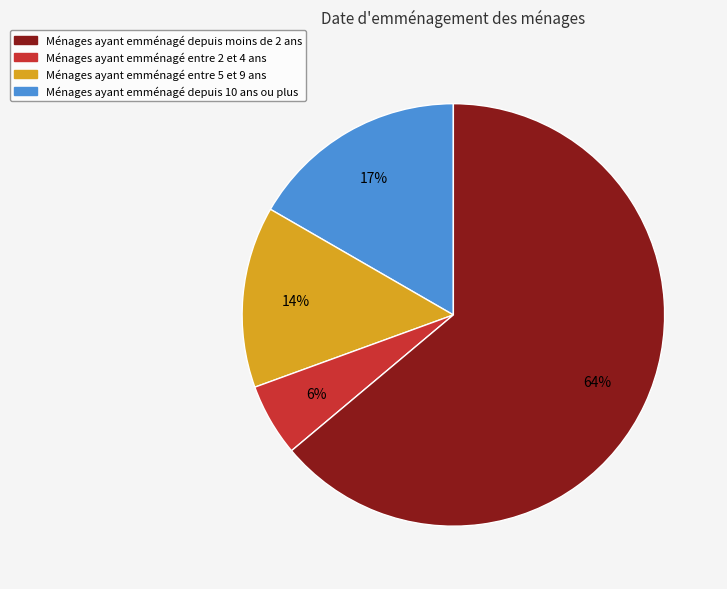

Count the number of slices in the pie.

4